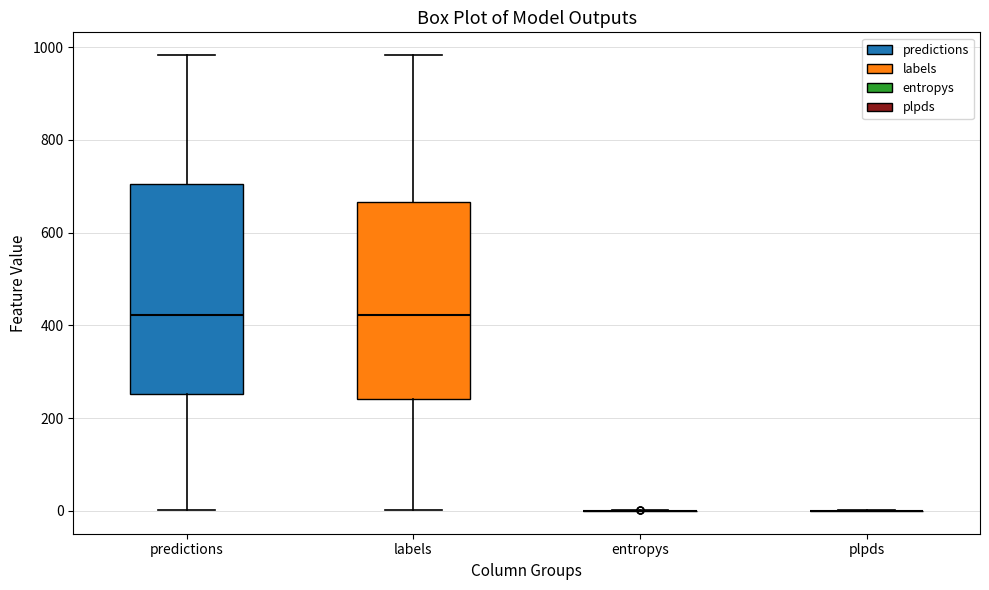

Reading left to right, read every box against the y-axis: the position of its median line, the range the box covers, and the ends of its whiskers. The values are not printed on the chart, so give them approximately, as read against the axis.

predictions: median 420, box 260 to 700, whiskers 0 to 980
labels: median 420, box 240 to 660, whiskers 0 to 980
entropys: box collapsed to a line at 0, whiskers 0 to 0
plpds: box collapsed to a line at 0, whiskers 0 to 0